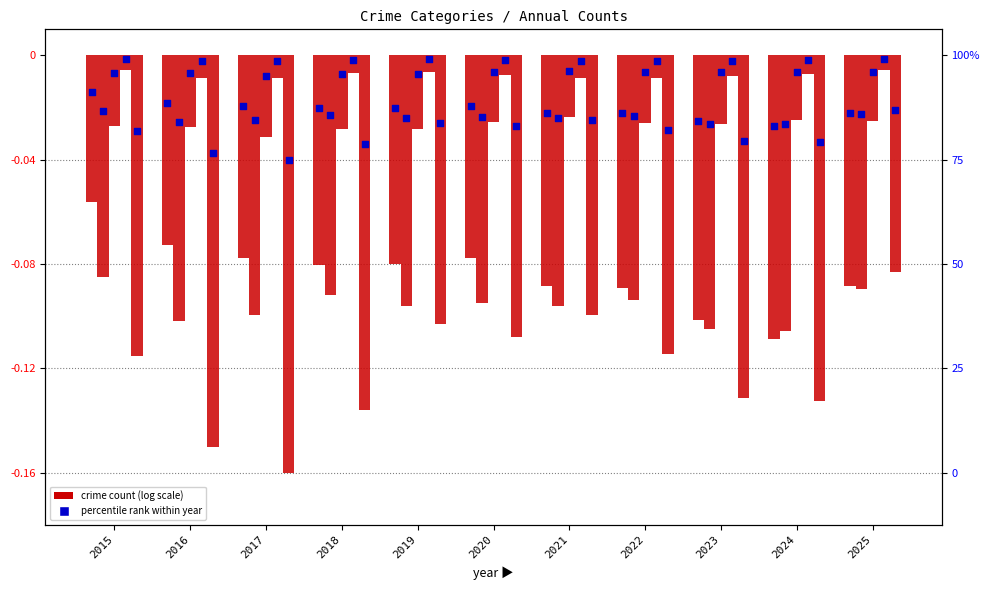

At which category is the sum across all series the highest?

2015